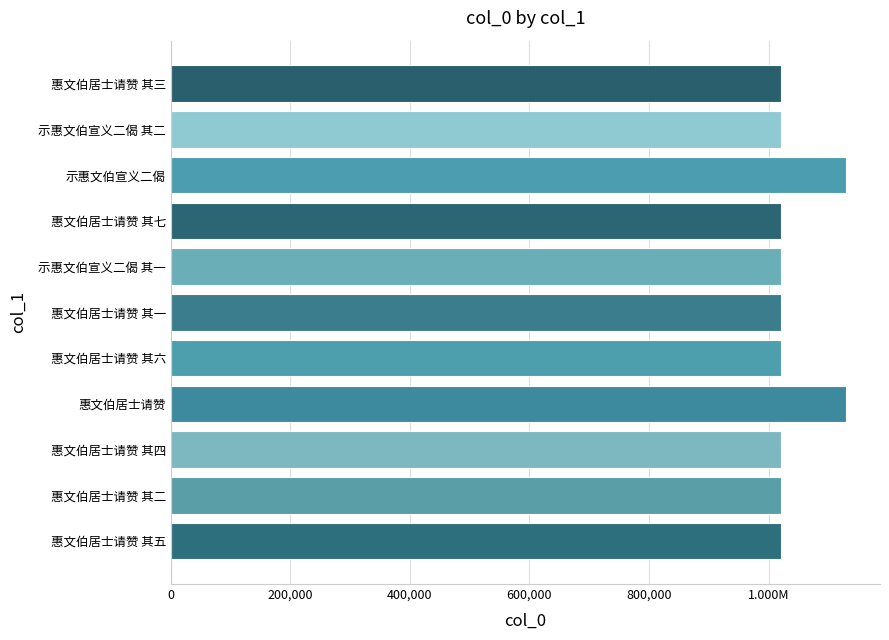

Does the chart contain any negative values?

No